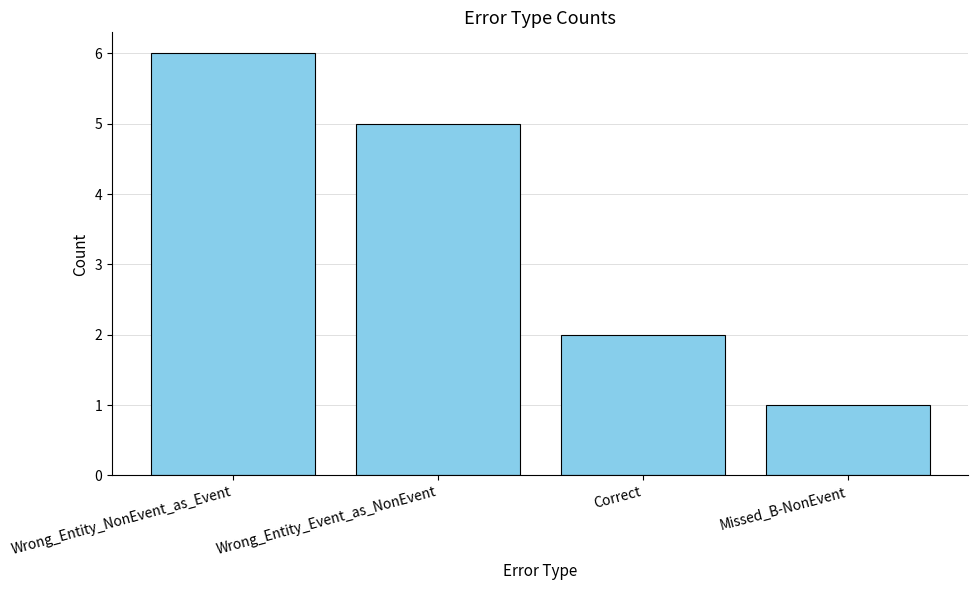

The value at Missed_B-NonEvent is 0. True or false?

False